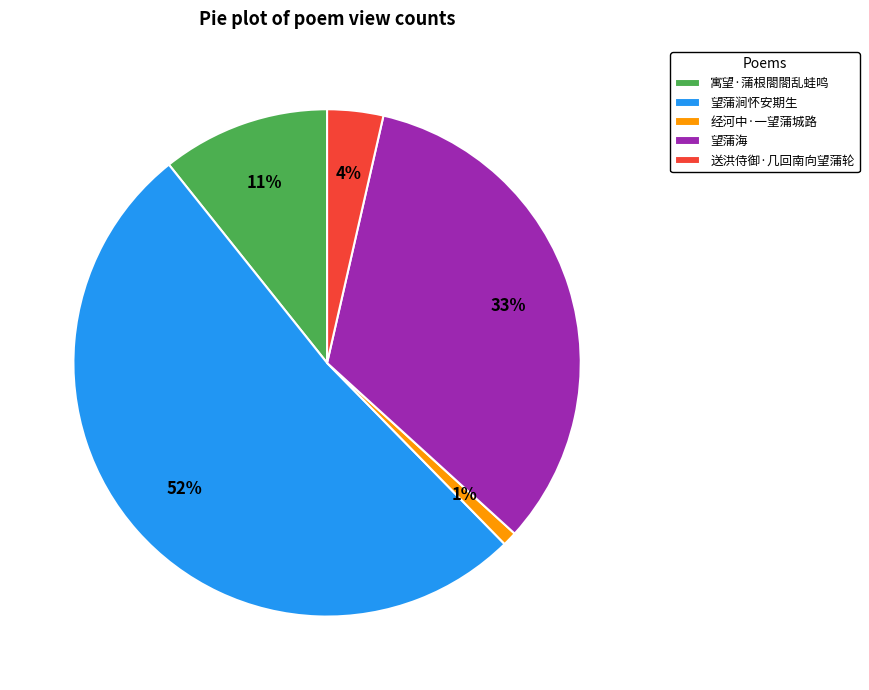

True or false: 望蒲海 accounts for 33% of the total.

True